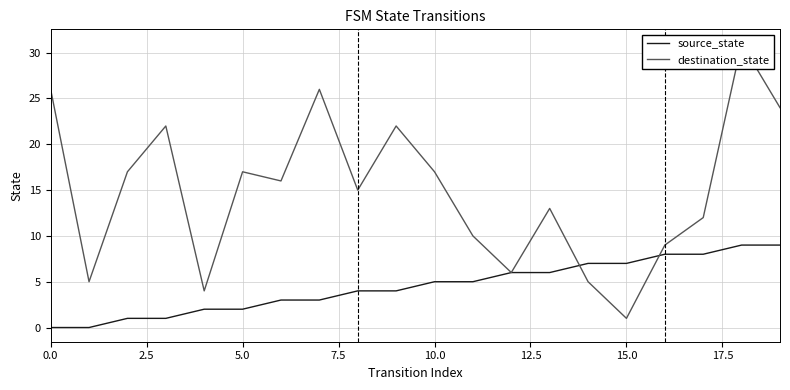

How many source_state values are between 2 and 7?

12